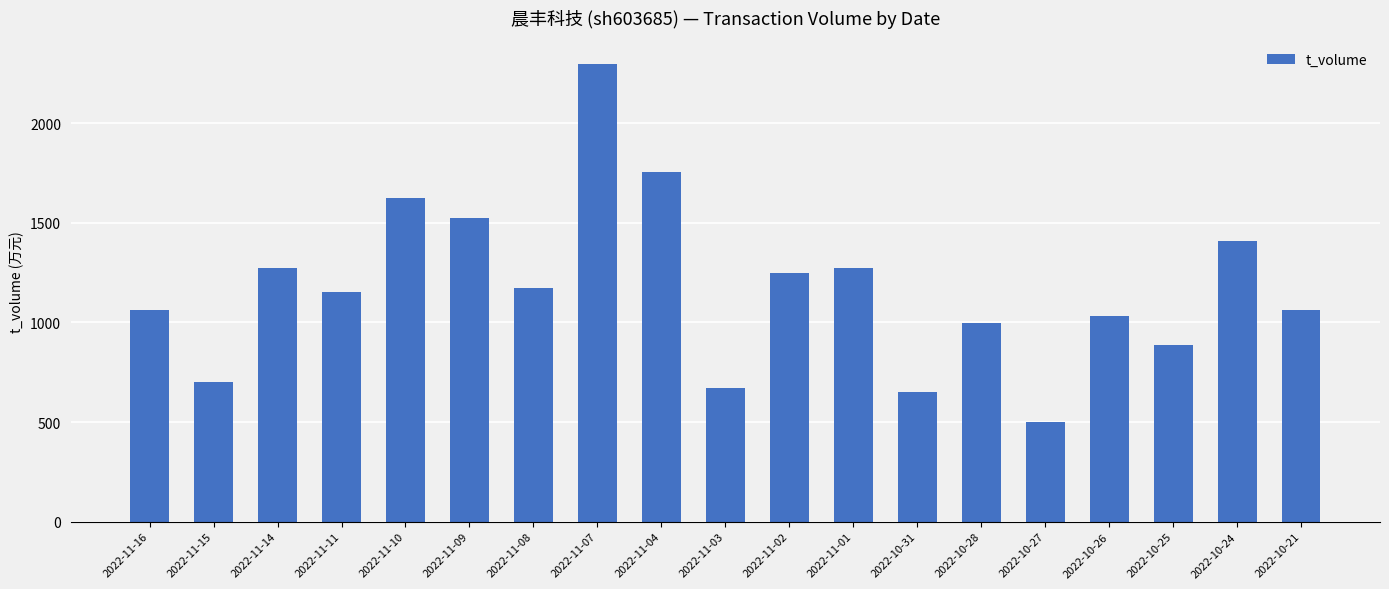

The value at 2022-11-10 is 954. True or false?

False